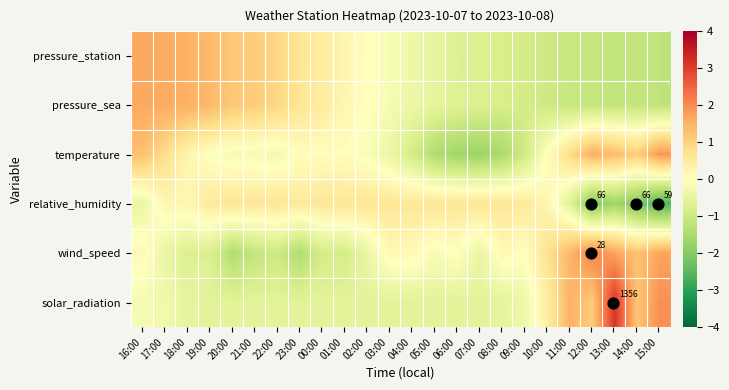

Is the value of pressure_sea at 00:00 greater than the value of temperature at 04:00?

Yes